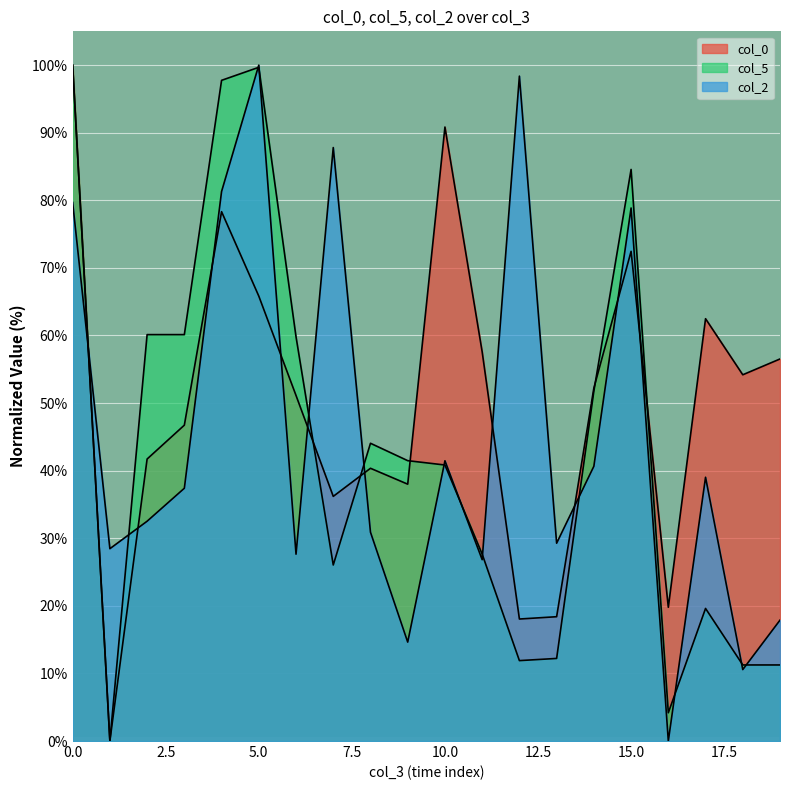

How many values in the col_5 series are below 41?

10